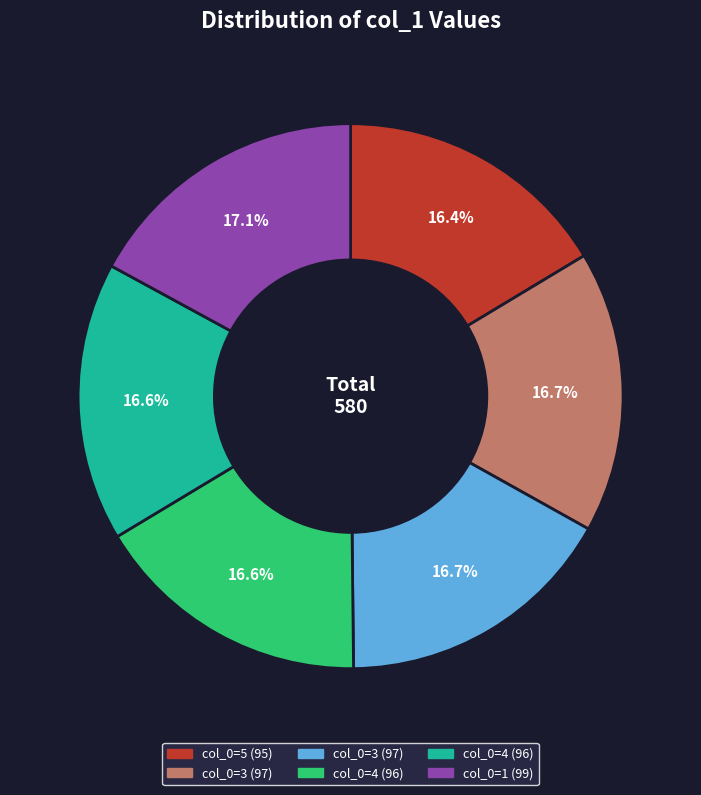

Is there a majority slice in this chart?

No